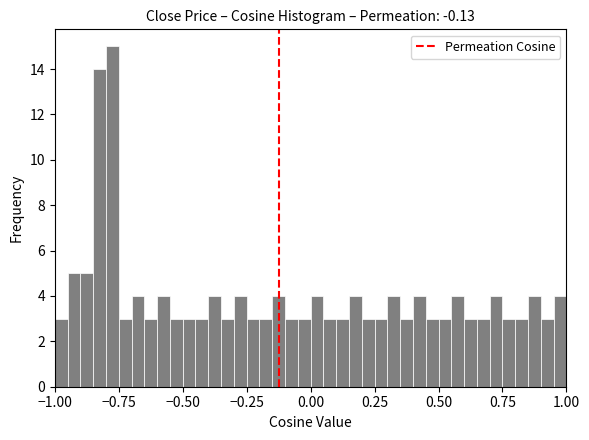

Read against the x-axis, roughly where is the centre of the tallest bar?

-0.75